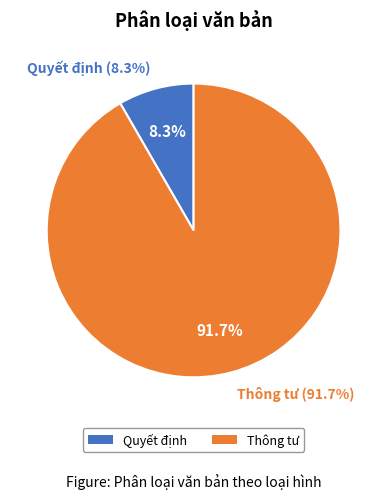

Rank the categories by value from lowest to highest.

Quyết định, Thông tư